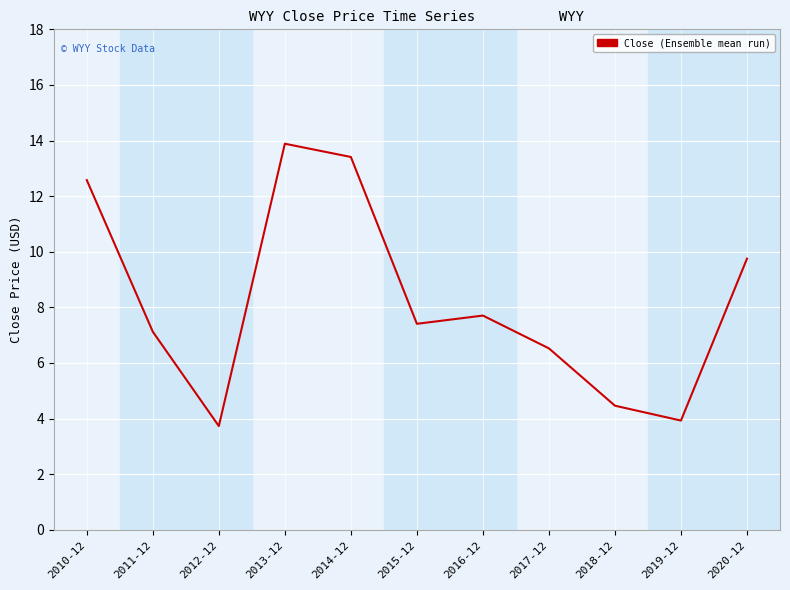

At which category does the data reach its first local peak?

2013-12